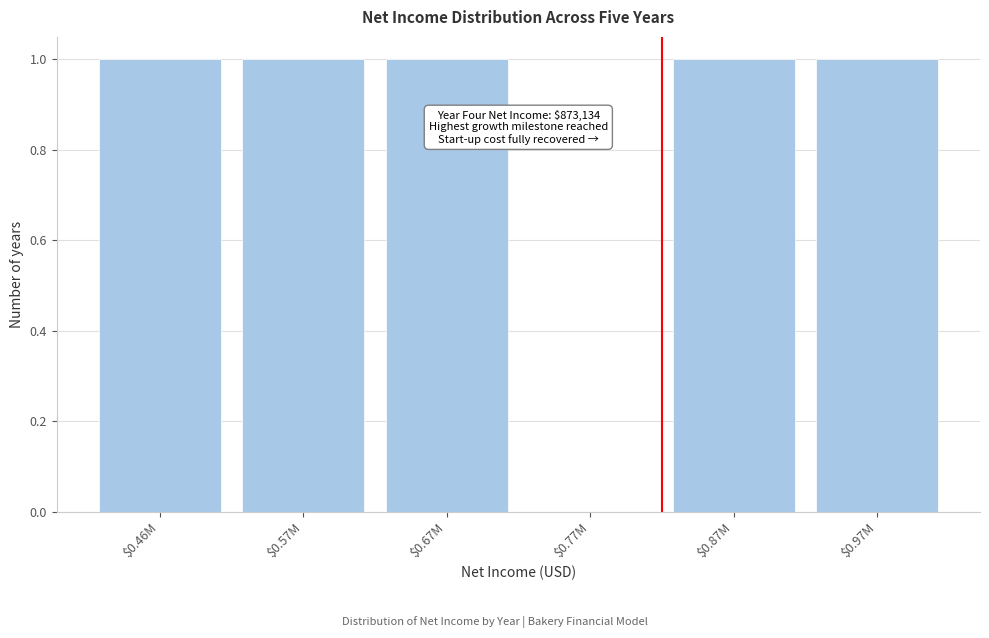

The chart shows a value of 0 at $0.46M. True or false?

False